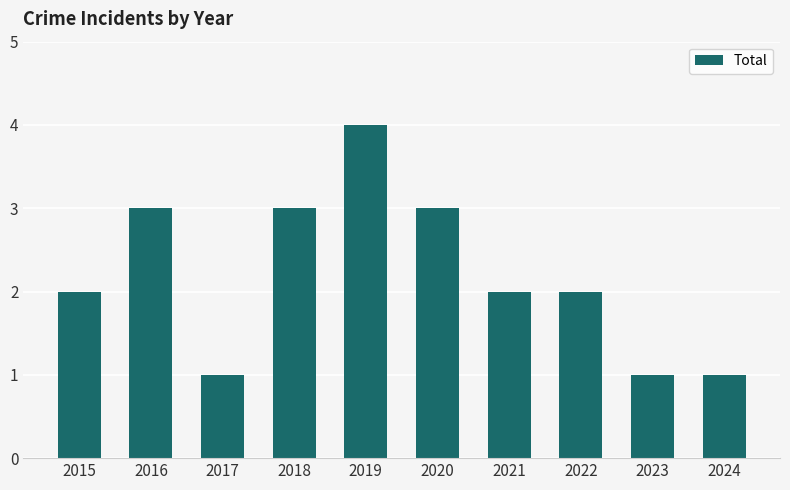

Which category has the highest value across all series?

2019